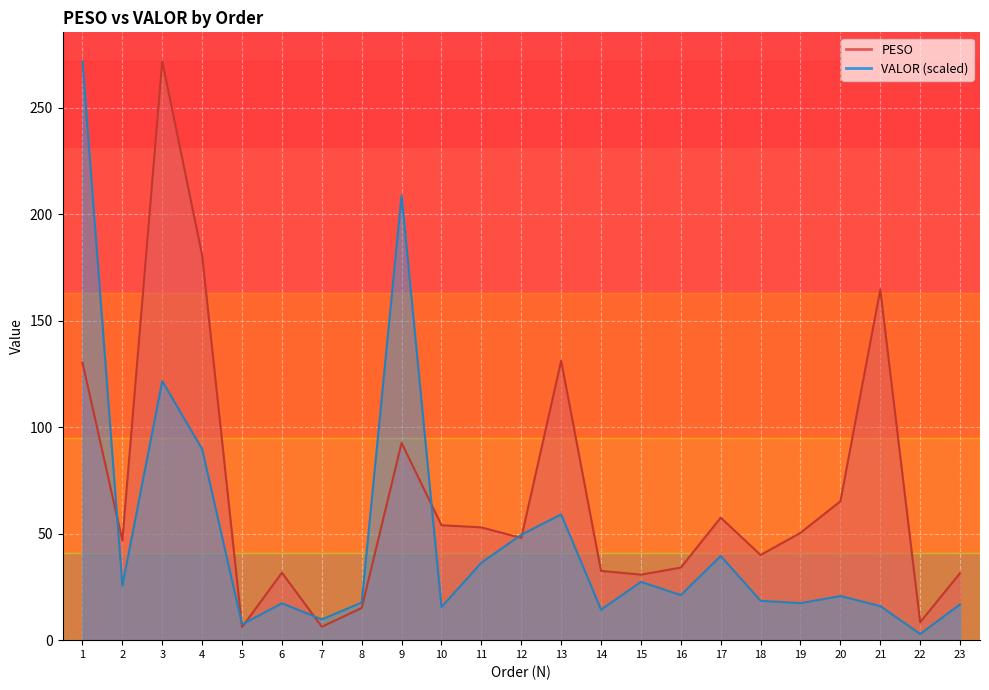

The value of VALOR at 13 is 59.1. True or false?

True